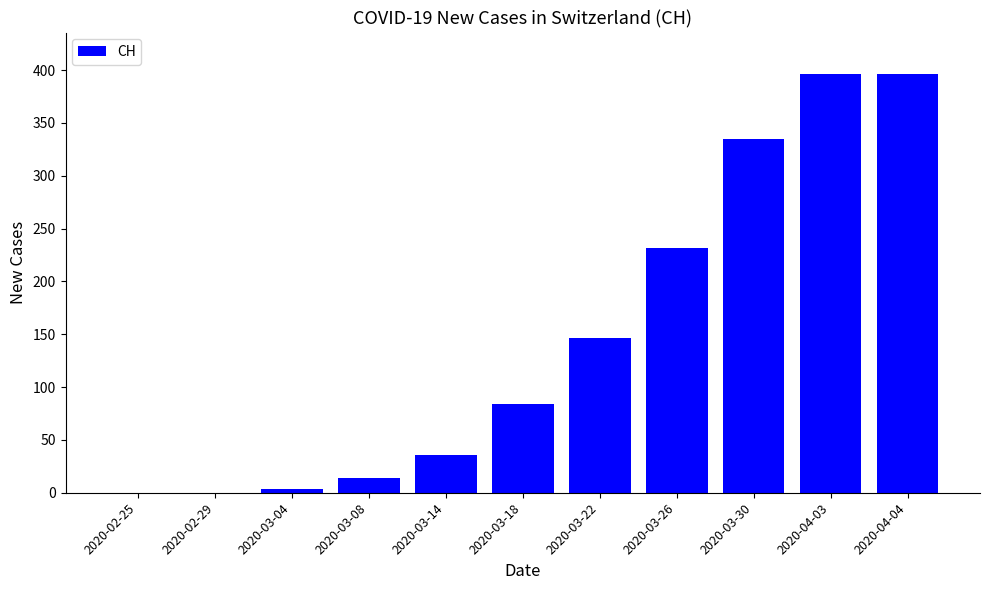

What is the greatest value displayed?

396